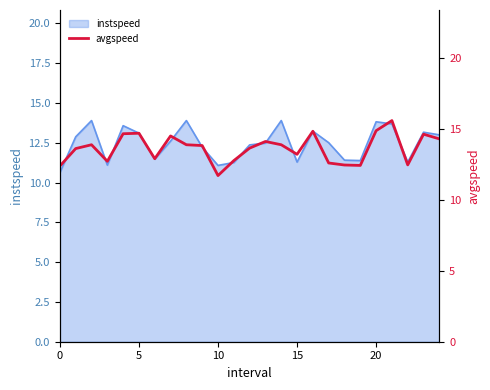

What is the change in value from 8 to 18?

-1.4